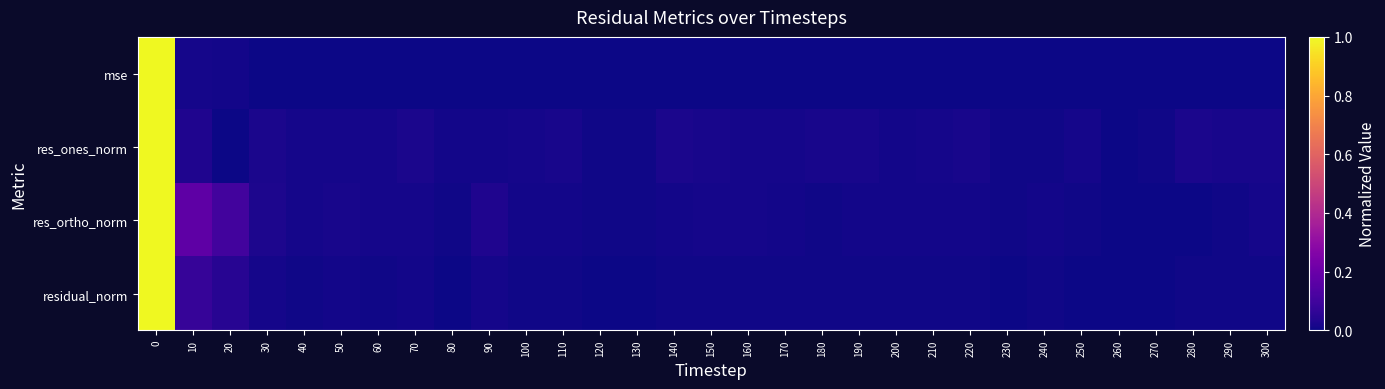

Rank the series at 70 from highest to lowest value.

res_ones_norm, res_ortho_norm, residual_norm, mse